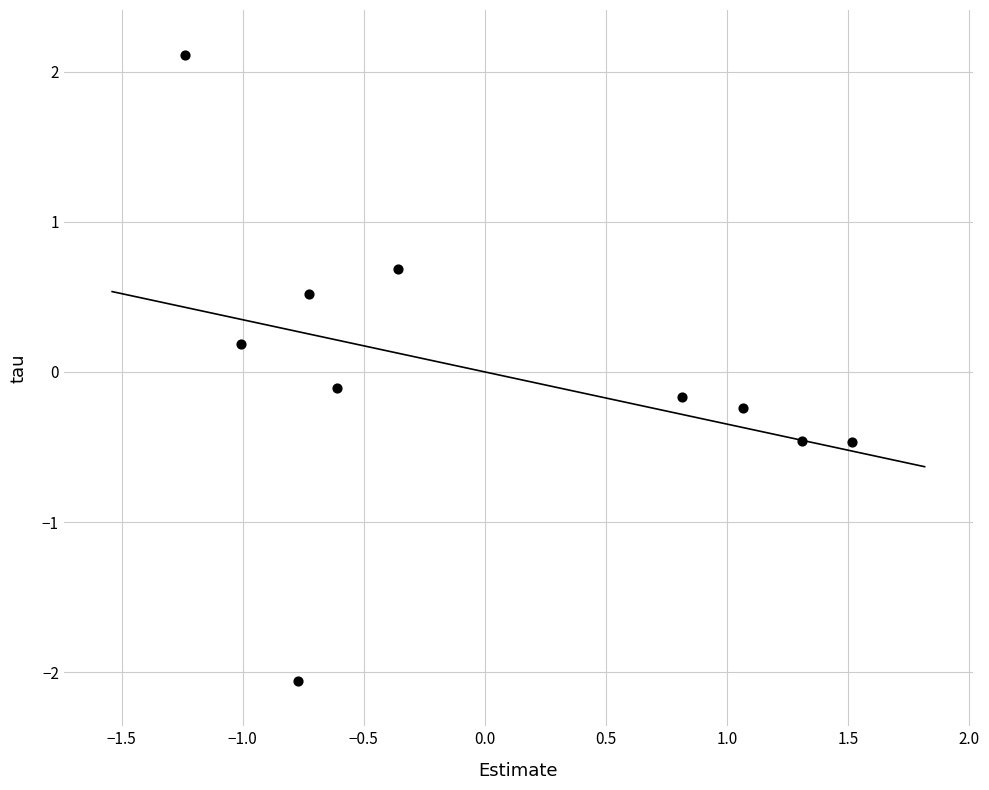

What is the range of Y values (max minus min)?

4.2